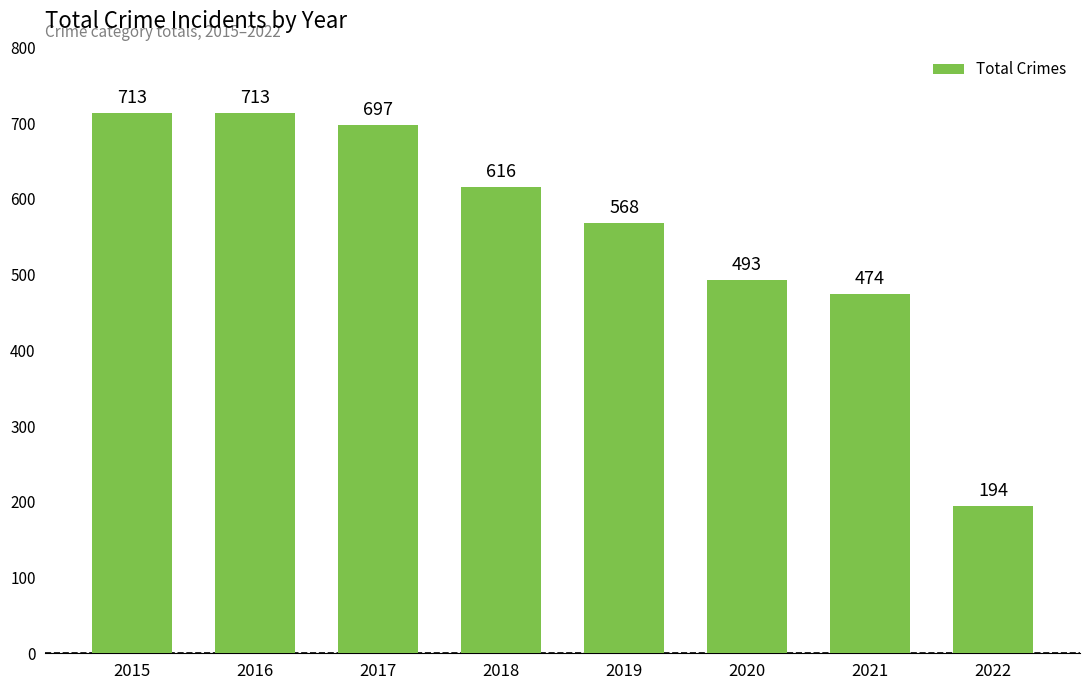

What is the minimum value shown in the chart?

194